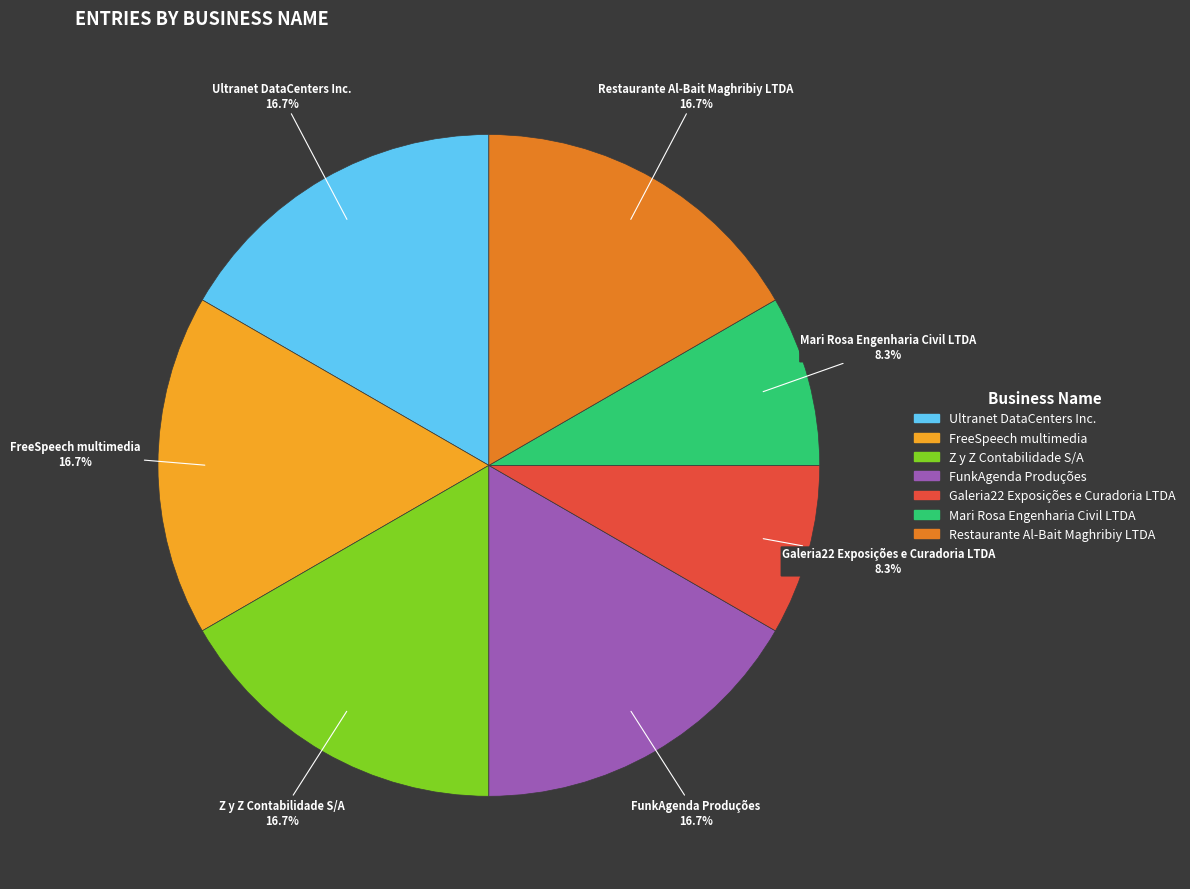

Is there a majority slice in this chart?

No